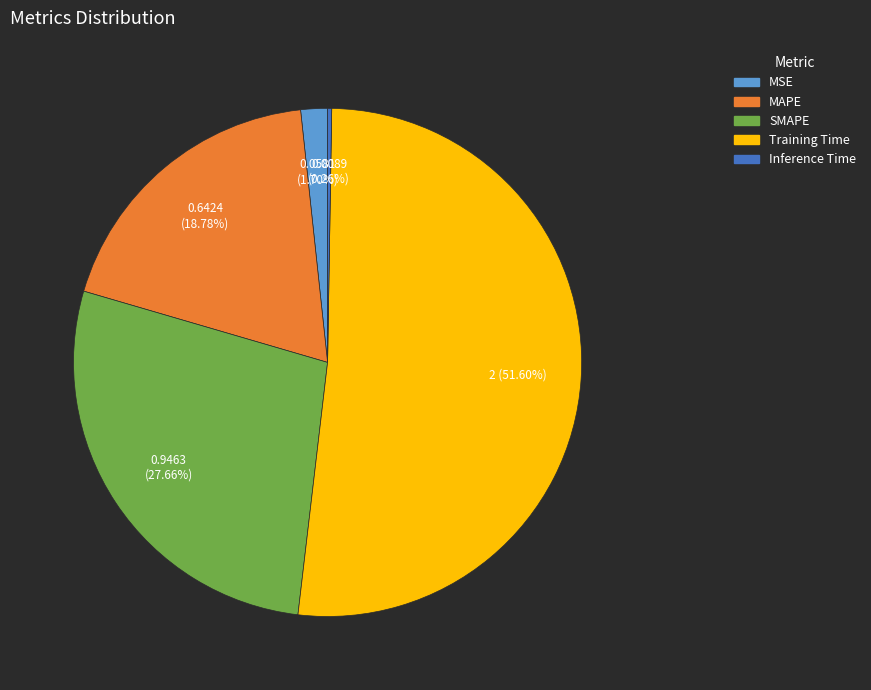

Combined, do MSE and MAPE account for over 50%?

No